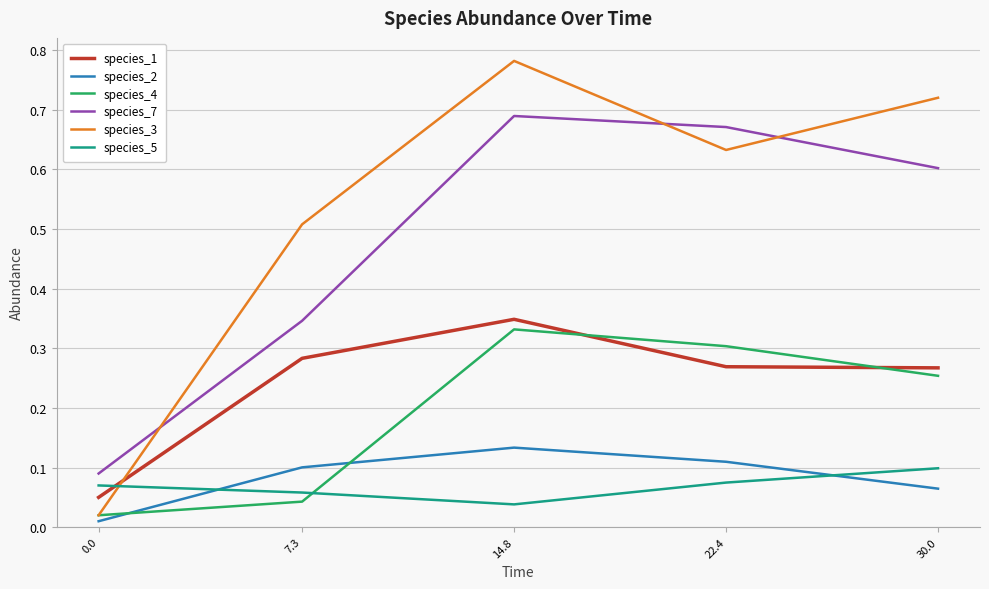

True or false: species_4 has a value of 0.5 at 22.4.

False